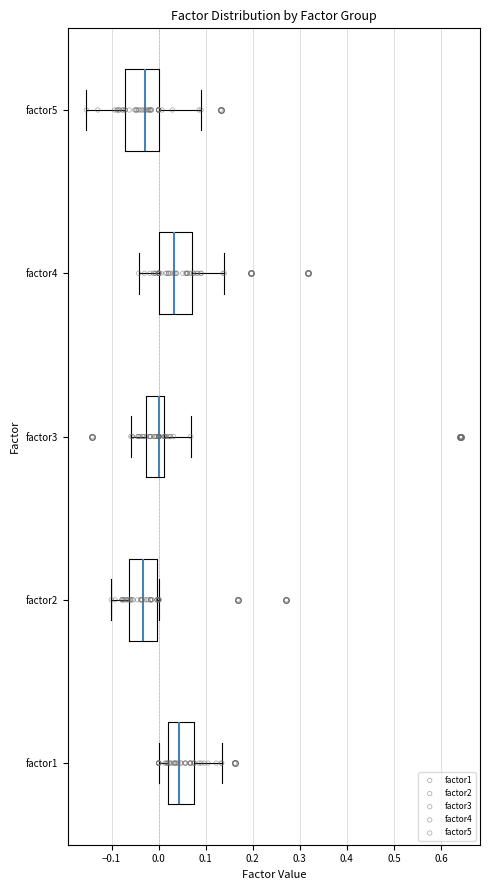

Where does the median line of the box for factor4 sit on the x-axis? The values are not printed on the chart, so give them approximately, as read against the axis.

0.03